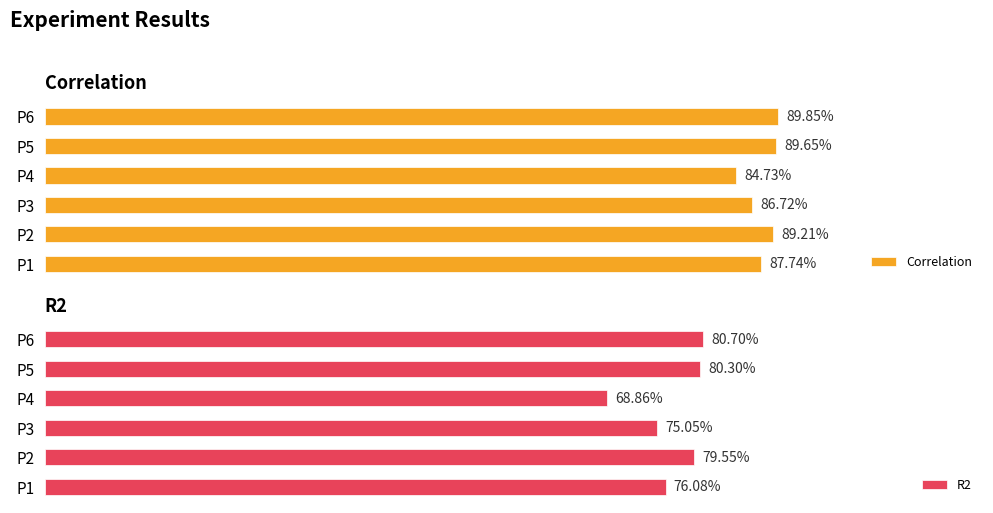

What is the sum of all Correlation values?

5.3